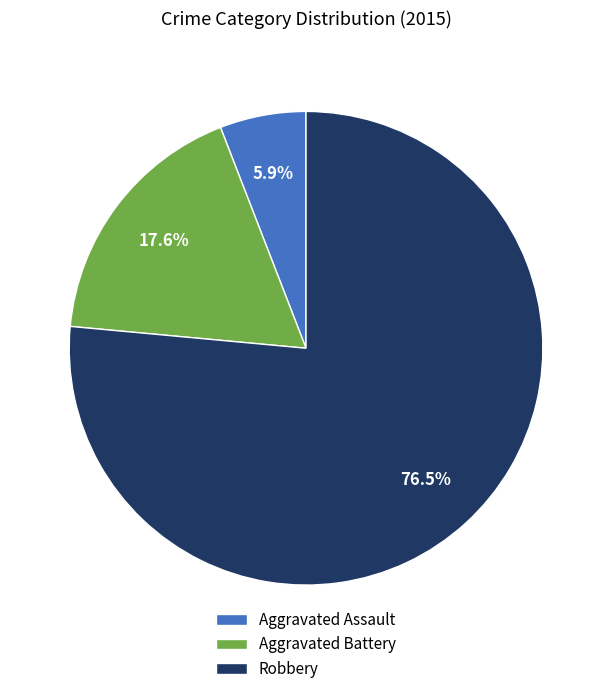

To the nearest percent, what percentage of the pie is Aggravated Assault?

6%